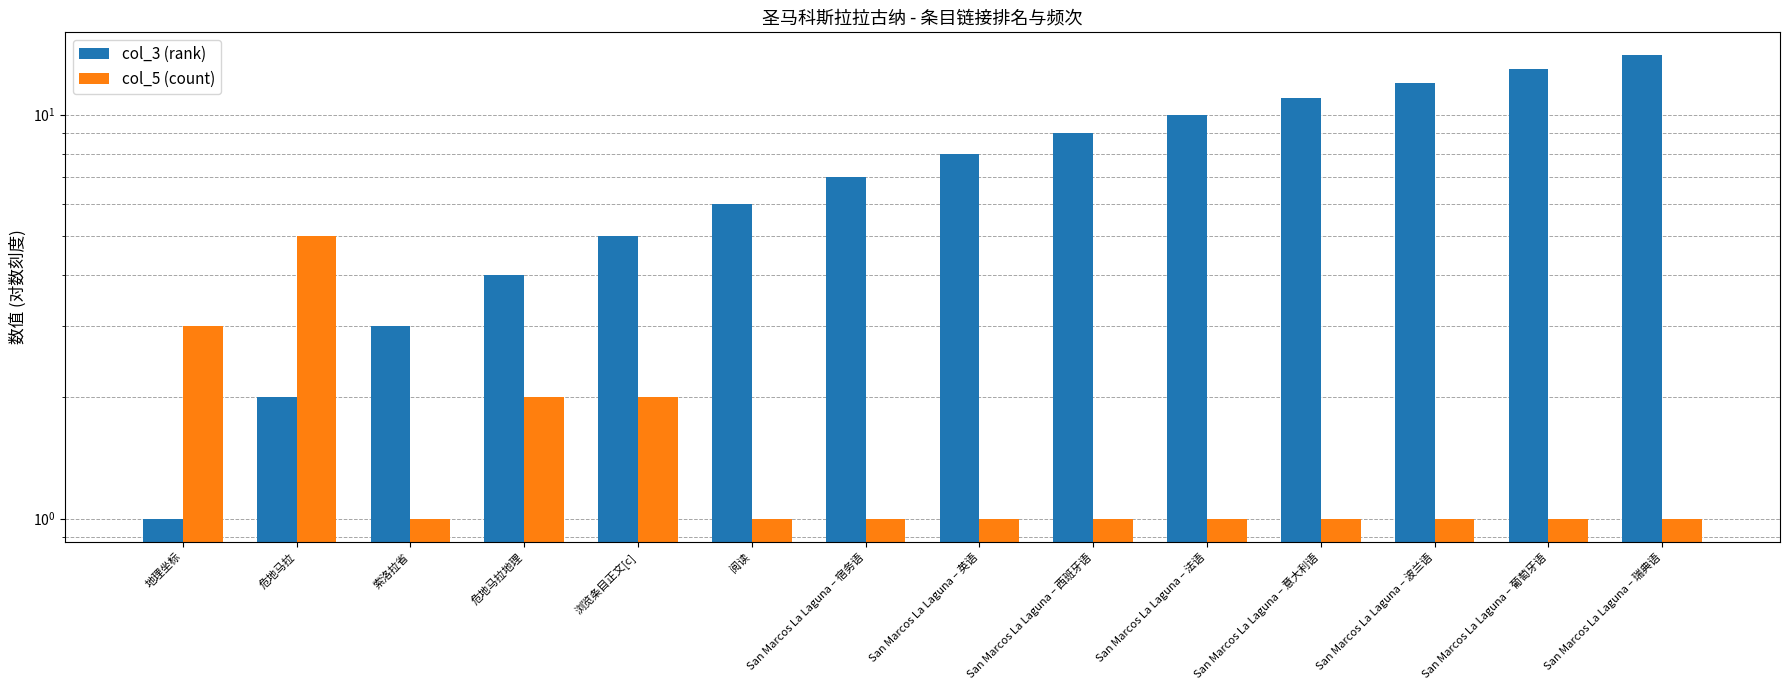

The col_3 (rank) series shows 7 at San Marcos La Laguna – 宿务语. True or false?

True